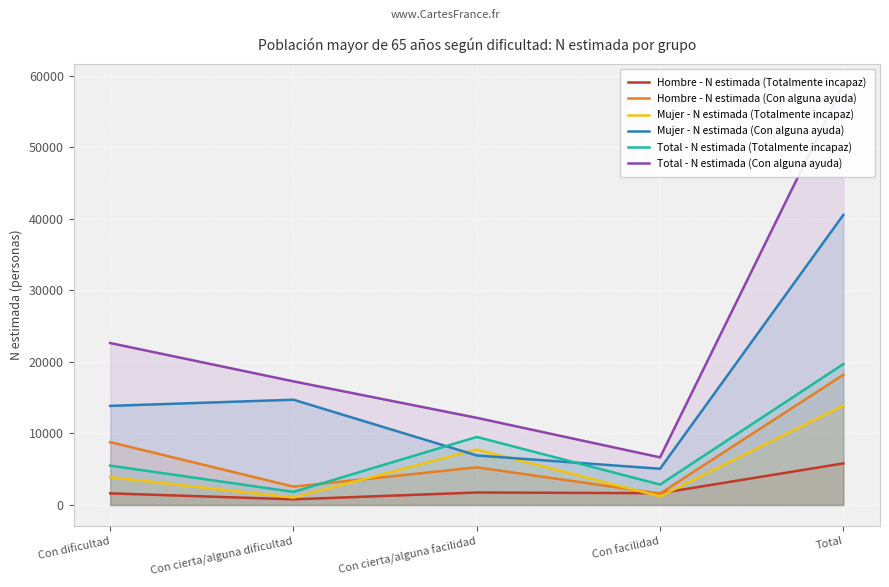

At how many categories does at least one series exceed 47293?

1